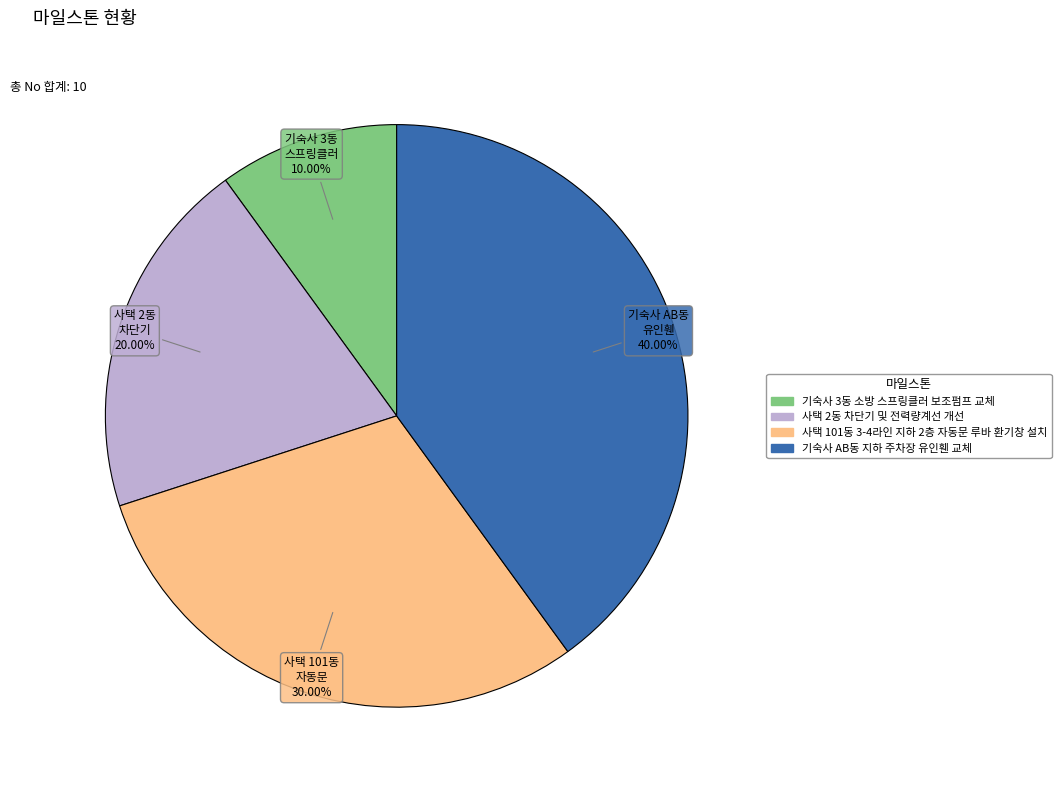

True or false: 사택 101동 3-4라인 지하 2층 자동문 루바 환기창 설치 accounts for 20% of the total.

False